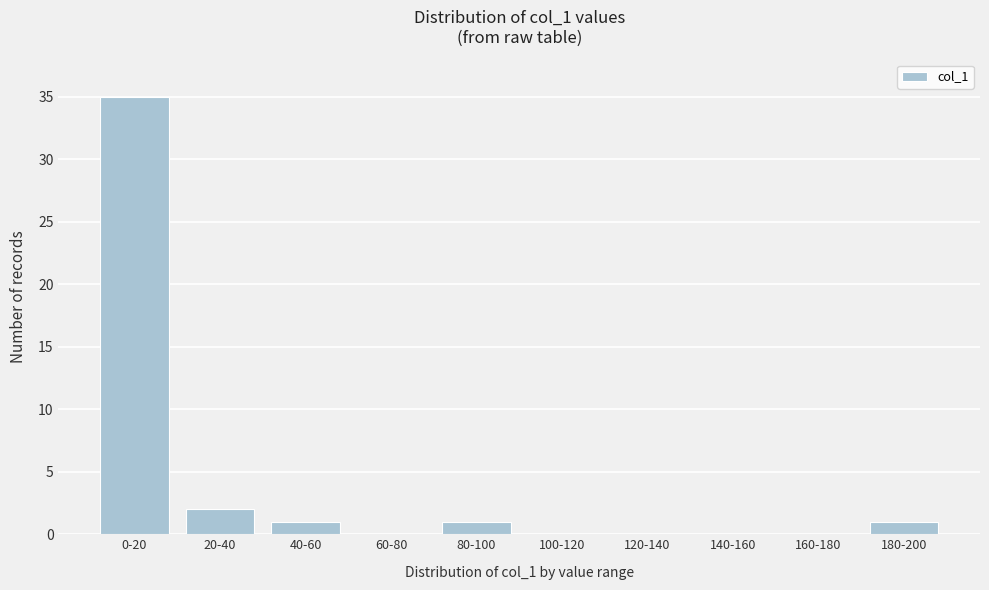

Reading left to right, what are all the values shown in this chart?

0-20=35	20-40=2	40-60=1	60-80=0	80-100=1	100-120=0	120-140=0	140-160=0	160-180=0	180-200=1